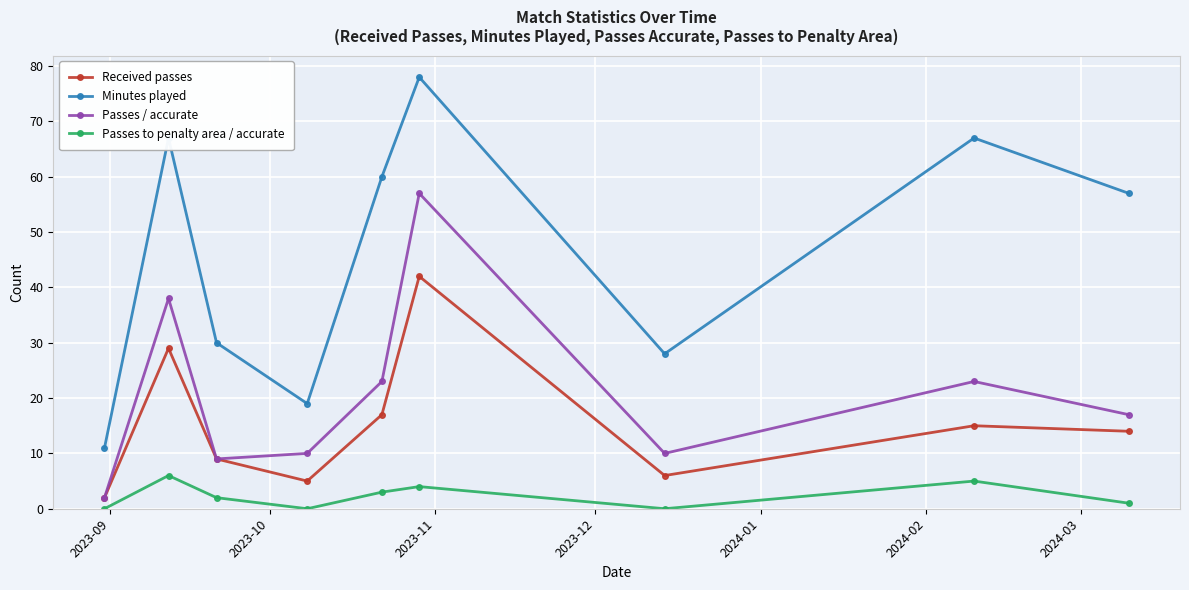

Does the chart have visible grid lines?

Yes